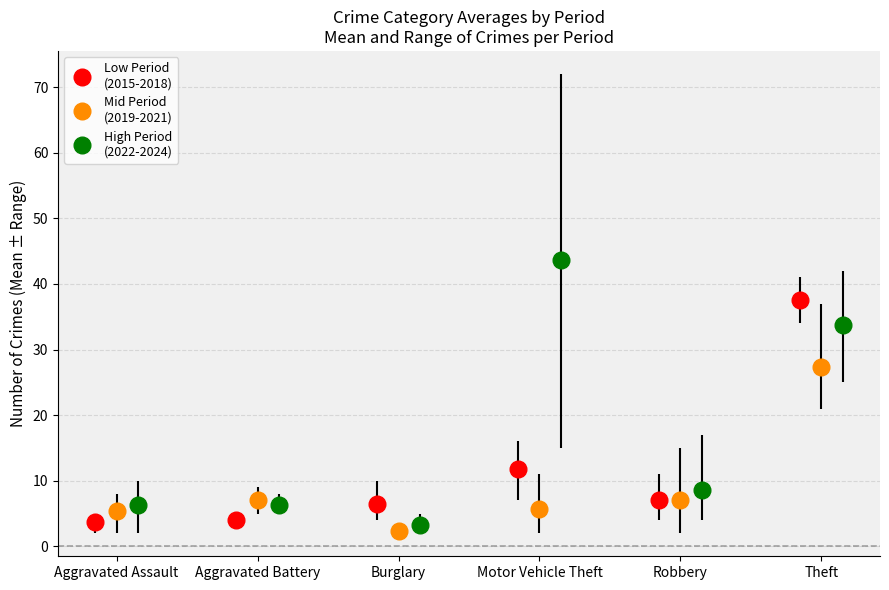

At how many categories does at least one series exceed 67?

1